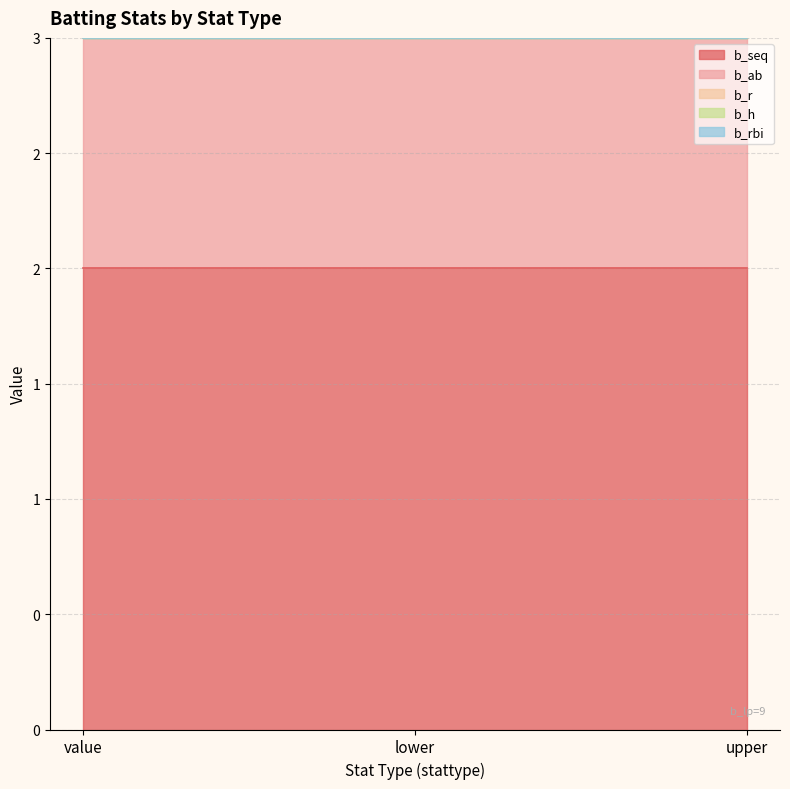

How many categories are shown in the chart?

3